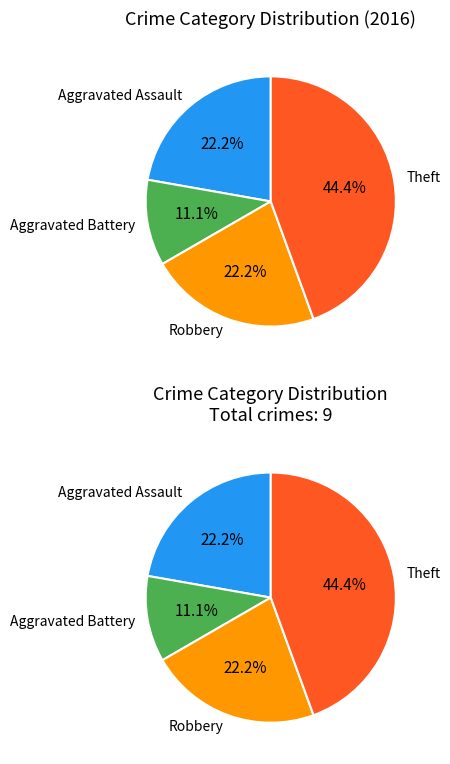

To the nearest percent, what portion does Aggravated Battery represent?

11%